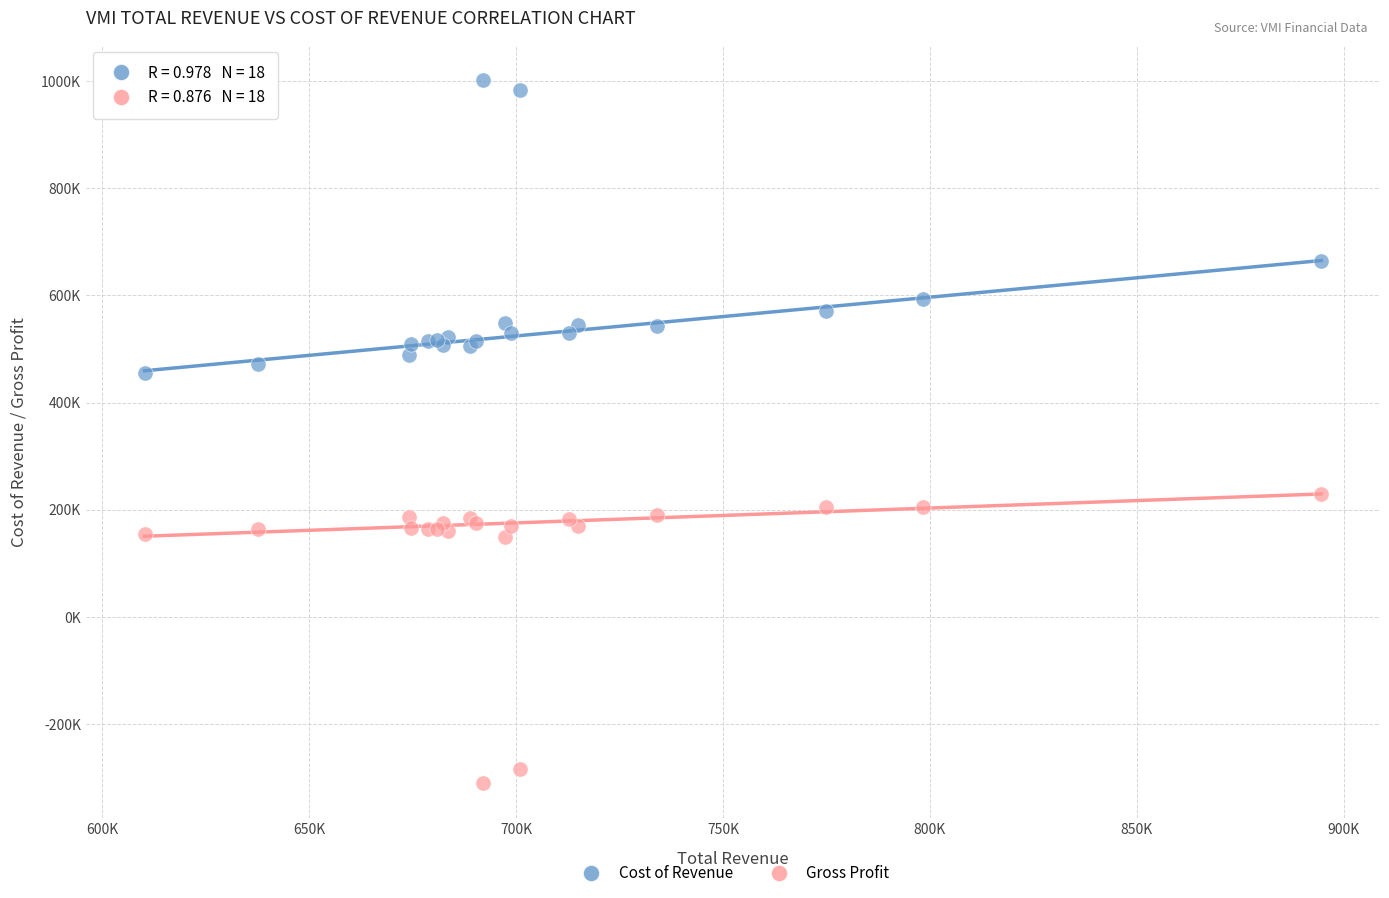

Which series reaches the maximum Y coordinate?

Cost of Revenue